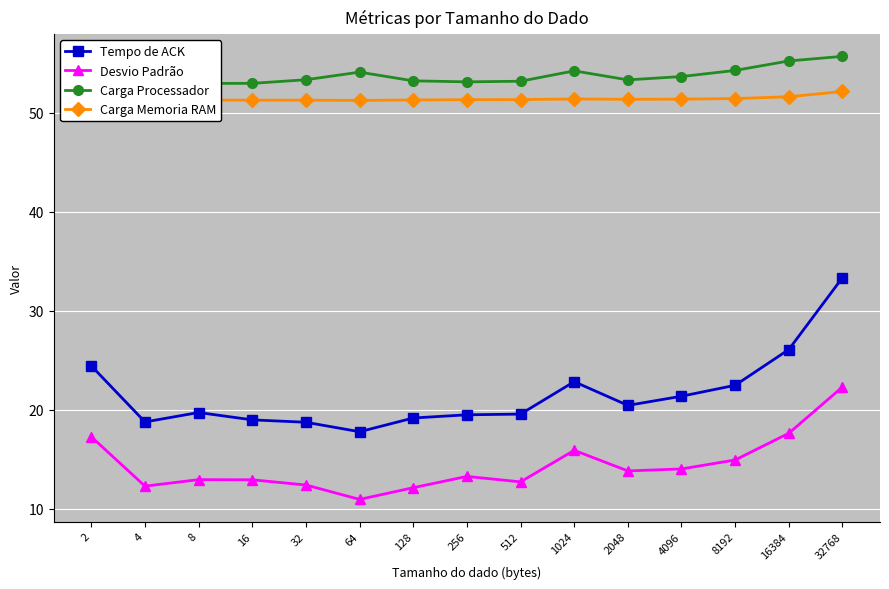

Reading left to right, transcribe all the data shown in this chart.

Tempo de ACK: 24.4	18.8	19.7	19.0	18.7	17.8	19.2	19.5	19.6	22.8	20.4	21.4	22.5	26.1	33.3
Desvio Padrão: 17.3	12.3	12.9	12.9	12.4	10.9	12.1	13.3	12.7	15.9	13.8	14.0	14.9	17.6	22.3
Carga Processador: 55.3	53.2	53.0	53.0	53.3	54.1	53.2	53.1	53.2	54.2	53.3	53.7	54.3	55.2	55.7
Carga Memoria RAM: 51.2	51.2	51.3	51.3	51.3	51.3	51.3	51.3	51.3	51.4	51.4	51.4	51.4	51.6	52.2